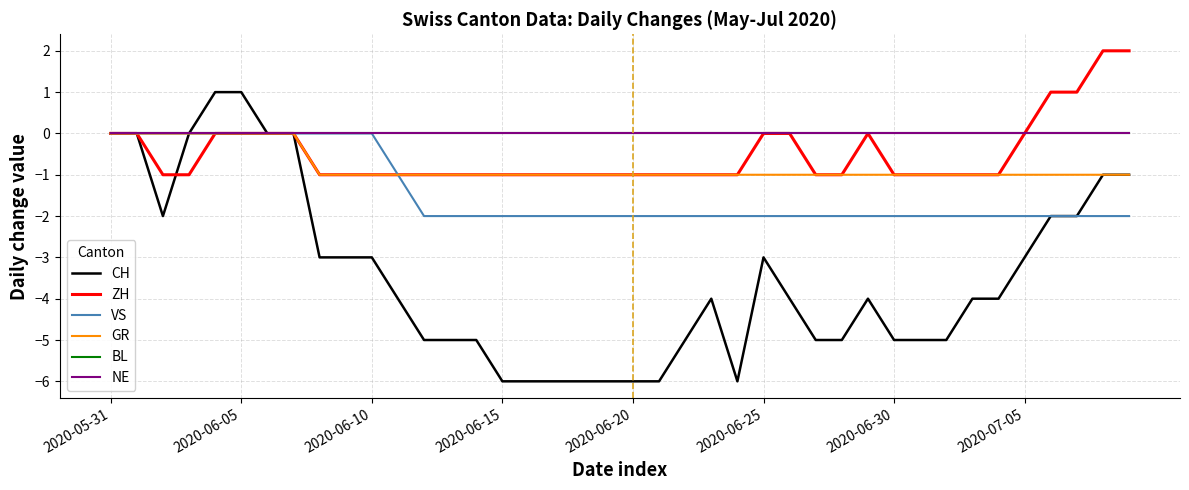

Does the chart have visible grid lines?

Yes